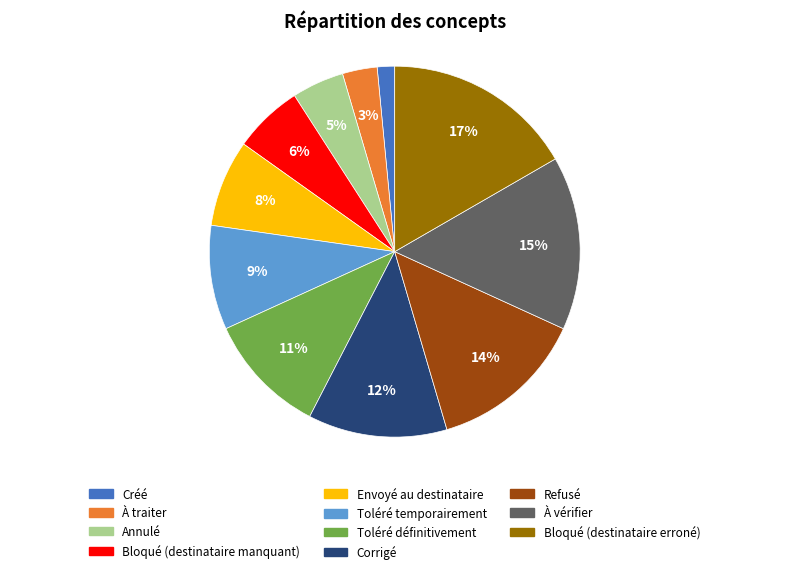

Combined, do Toléré temporairement and Corrigé account for over 50%?

No